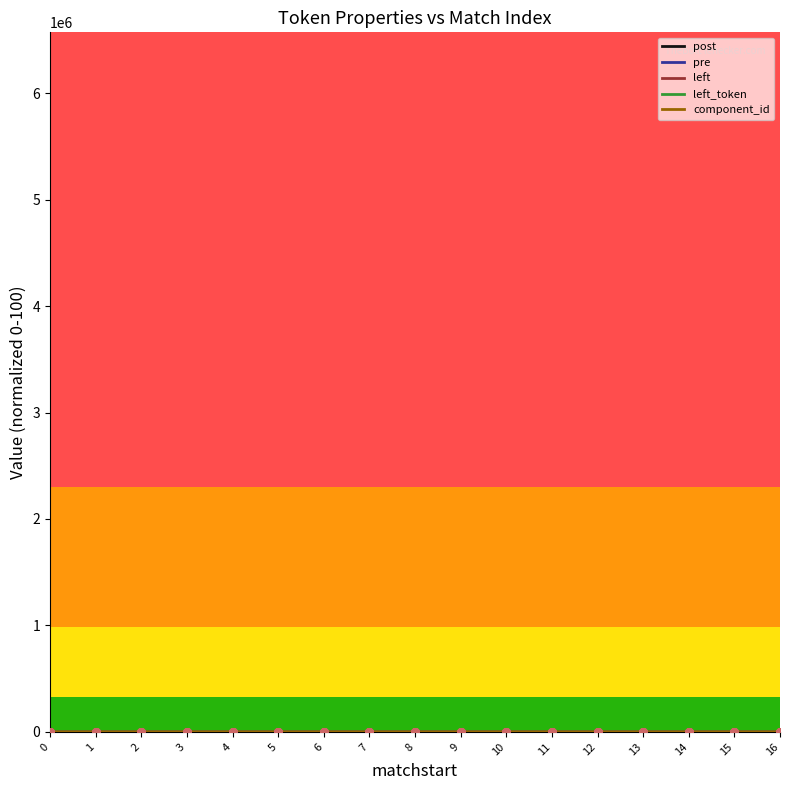

Is the value of post at 9 greater than the value of left_token at 16?

No